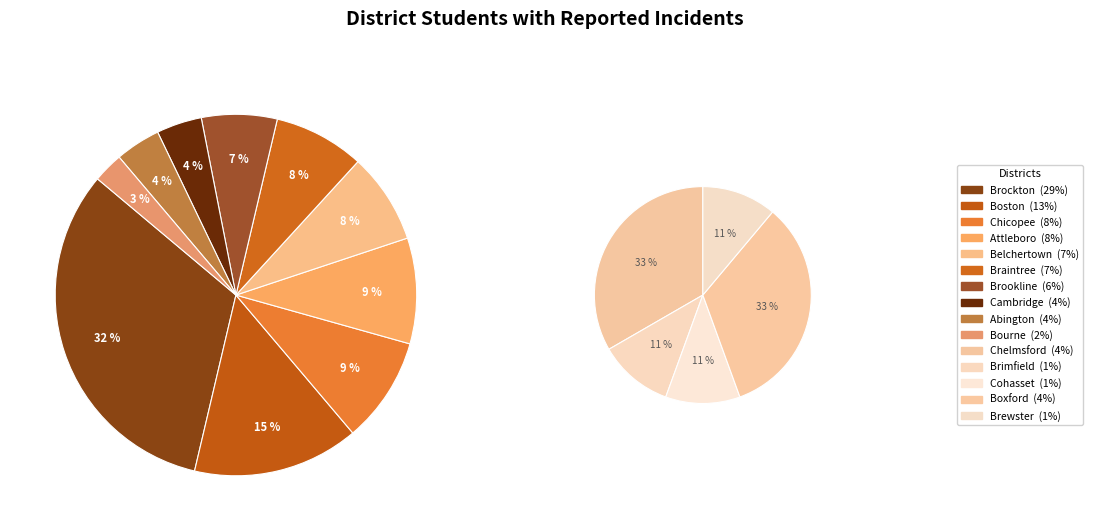

How many segments does this pie chart have?

15